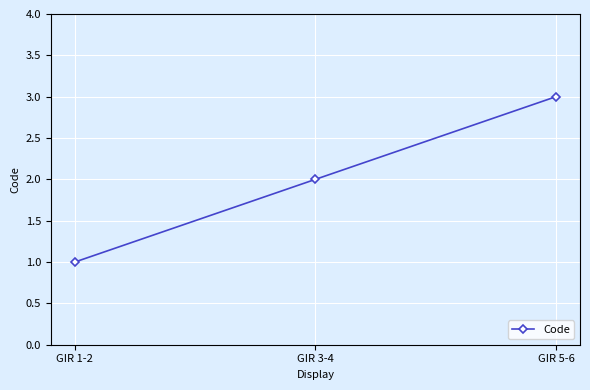

What is the ratio of the value at GIR 3-4 to the value at GIR 1-2?

2.0